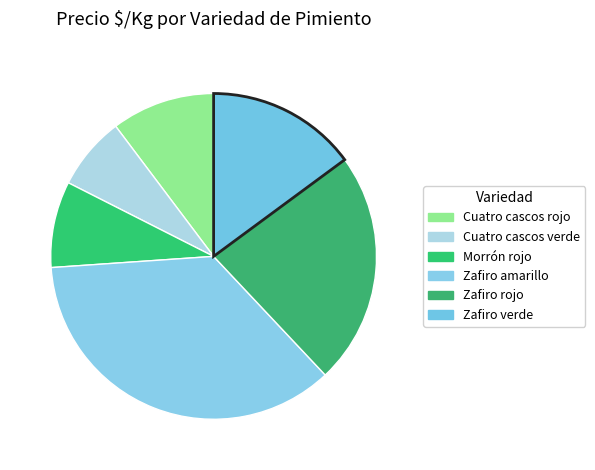

How many slices are in this pie chart?

6